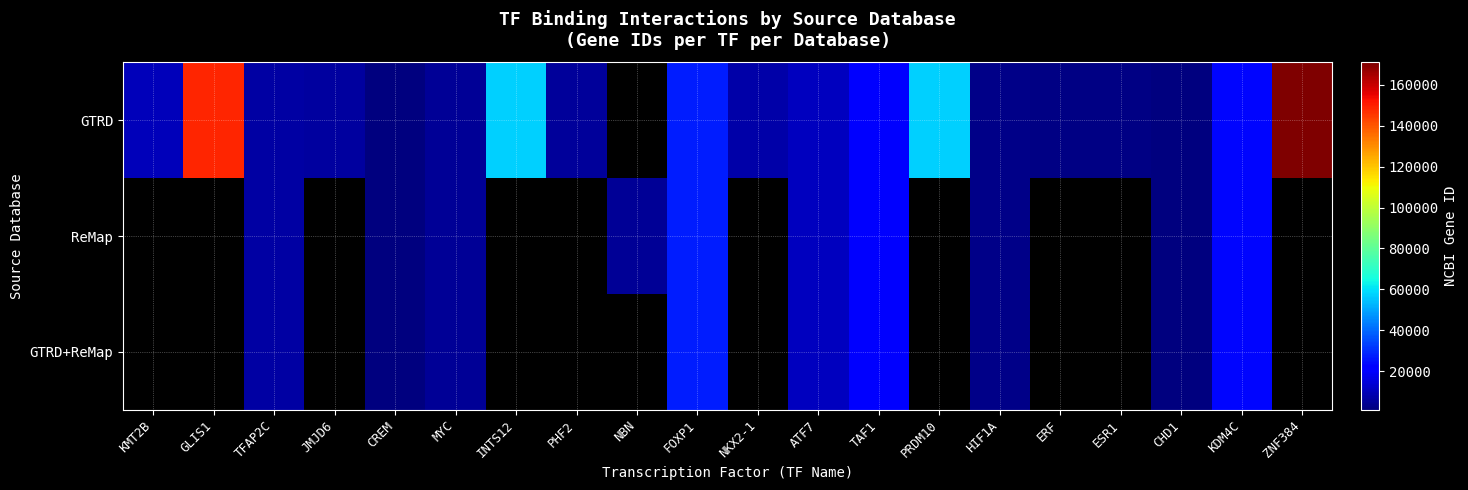

How many values in GTRD are above zero?

19